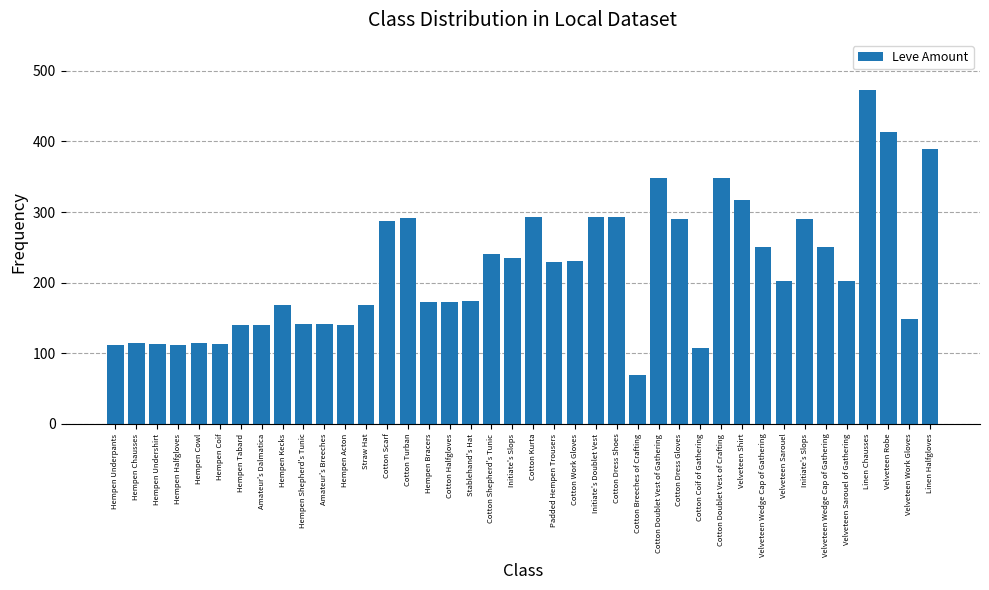

Reading left to right, what are all the values shown in this chart?

112	114	113	112	115	113	140	140	169	142	142	140	168	288	292	172	173	174	240	235	293	229	230	293	293	69	348	290	107	348	317	250	203	290	250	203	473	413	149	390